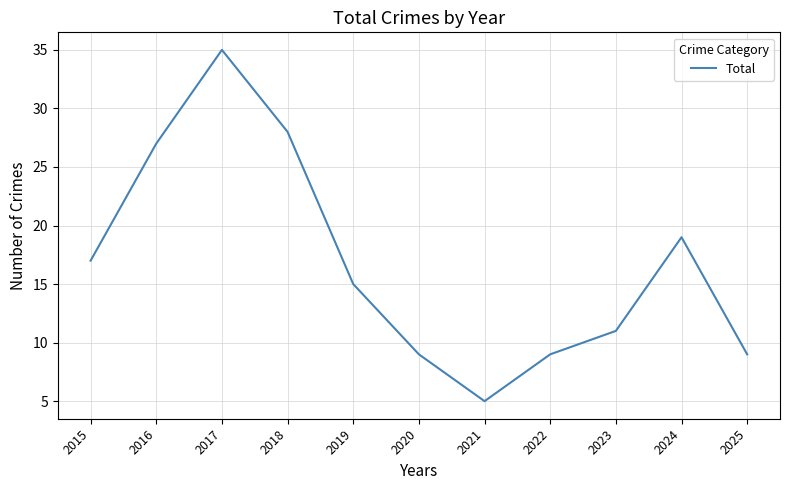

Approximately how many times larger is the value at 2020 compared to 2023?

0.8